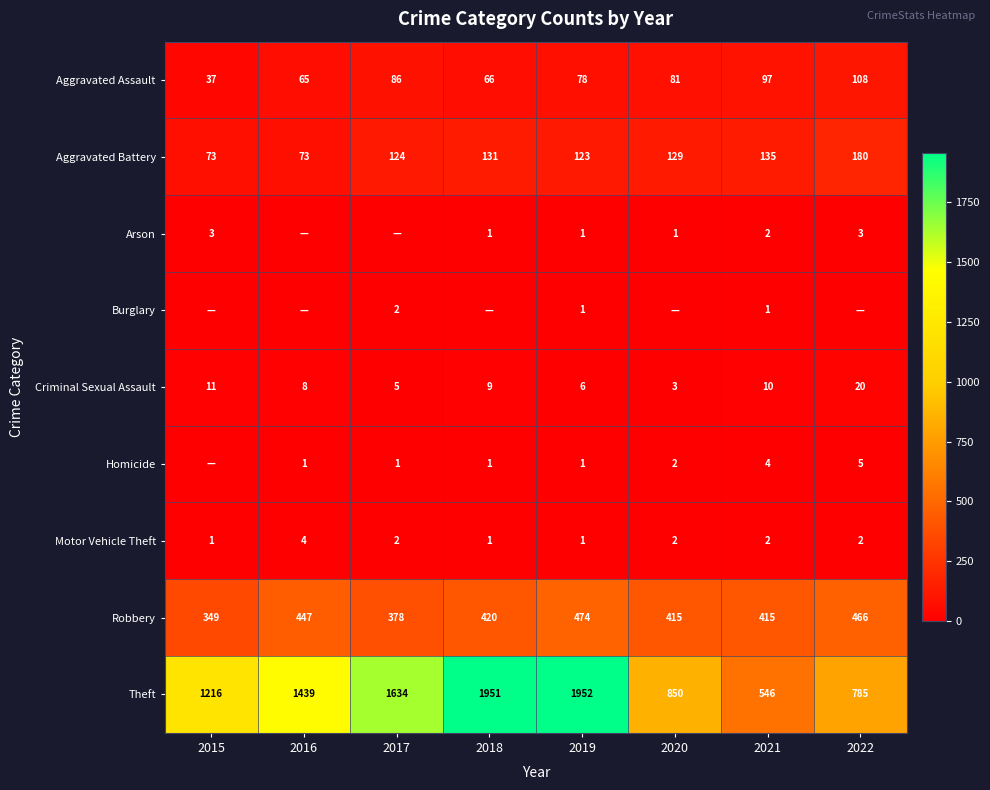

Is the value of Criminal Sexual Assault at 2016 greater than the value of Aggravated Battery at 2018?

No